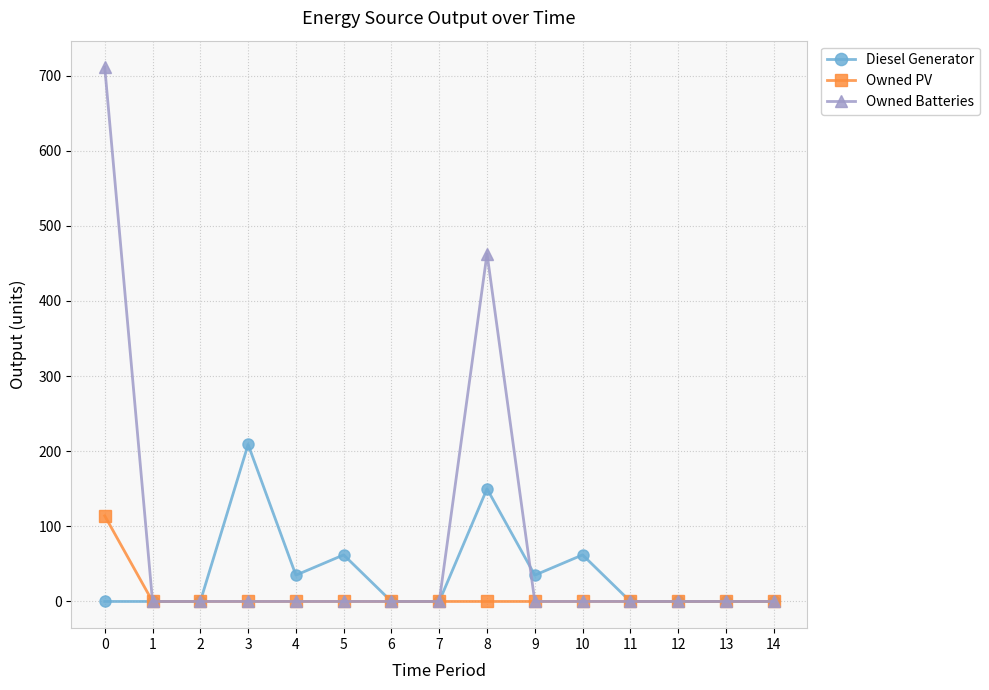

Reading left to right, transcribe all the data shown in this chart.

Diesel Generator: 0	0	0	209	35	62	0	0	150	35	62	0	0	0	0
Owned PV: 114	0	0	0	0	0	0	0	0	0	0	0	0	0	0
Owned Batteries: 711	0	0	0	0	0	0	0	463	0	0	0	0	0	0